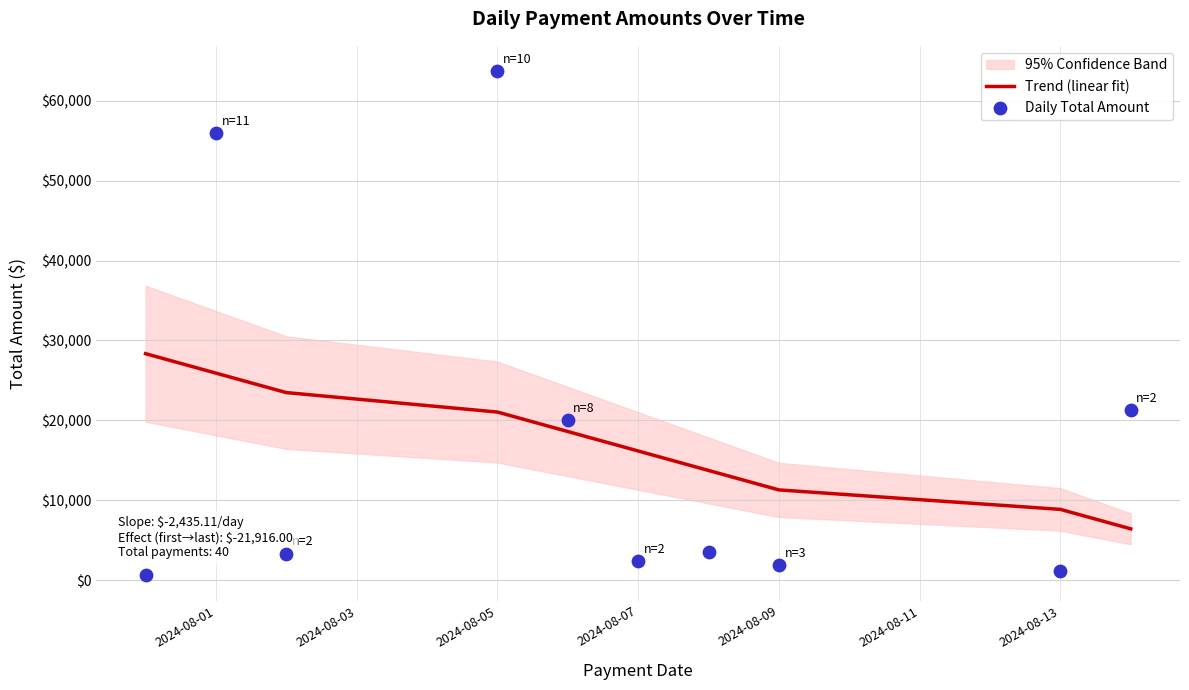

What is the maximum value for Trend (linear fit)?

28349.0